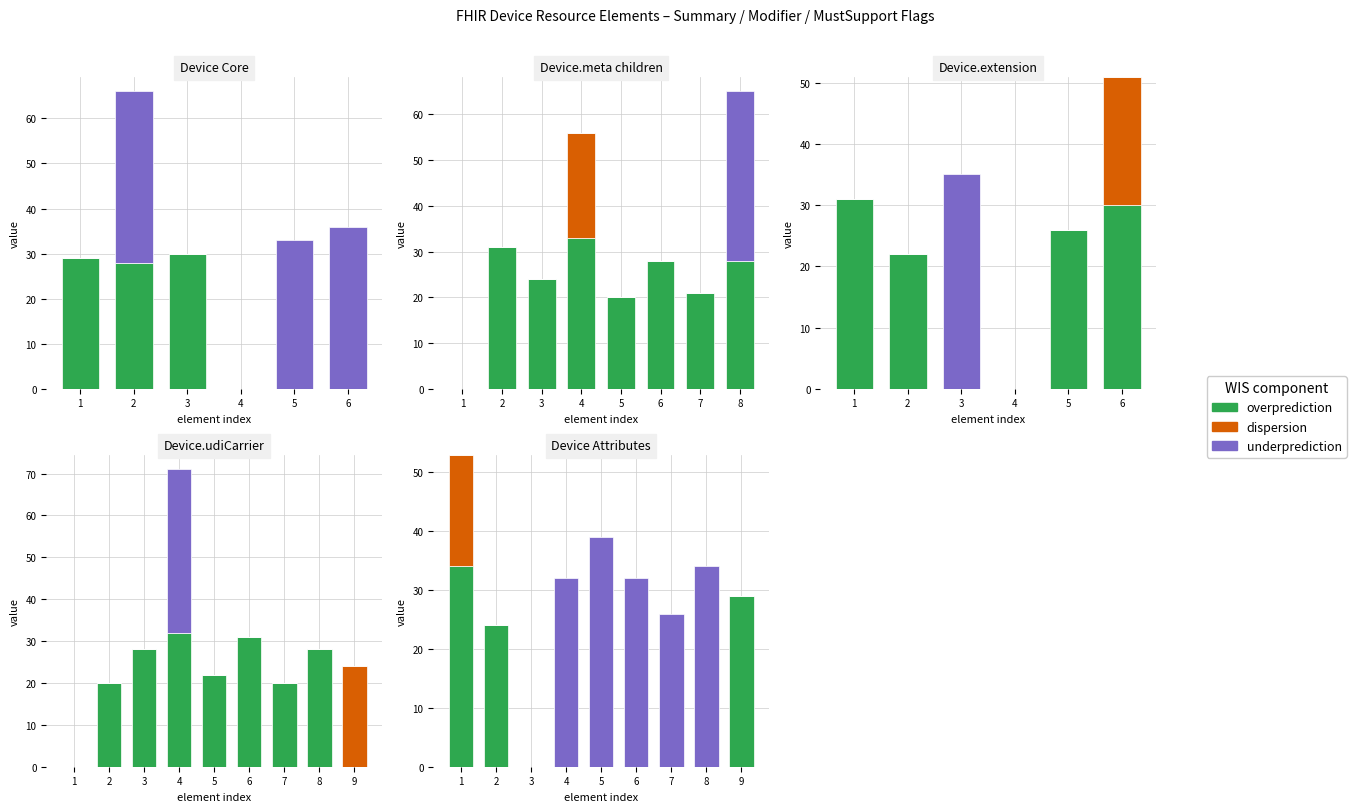

The value of underprediction at 4 is 42. True or false?

False